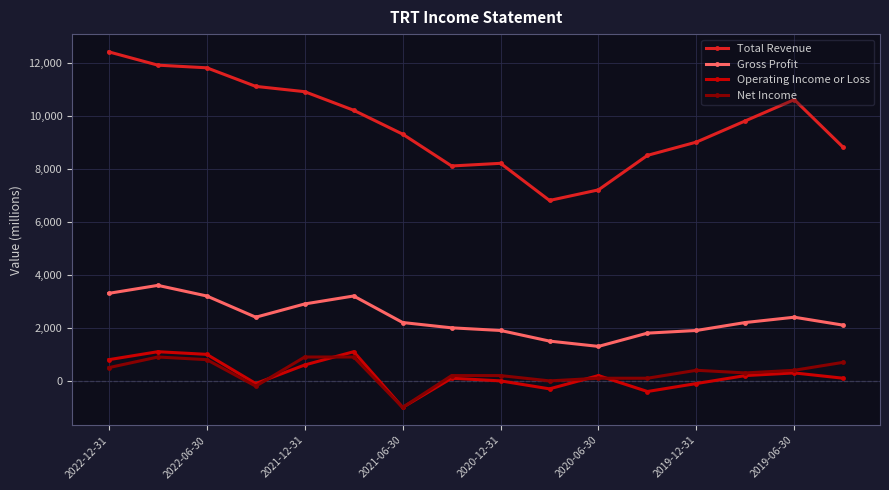

What is the minimum value shown in the chart?

-1000